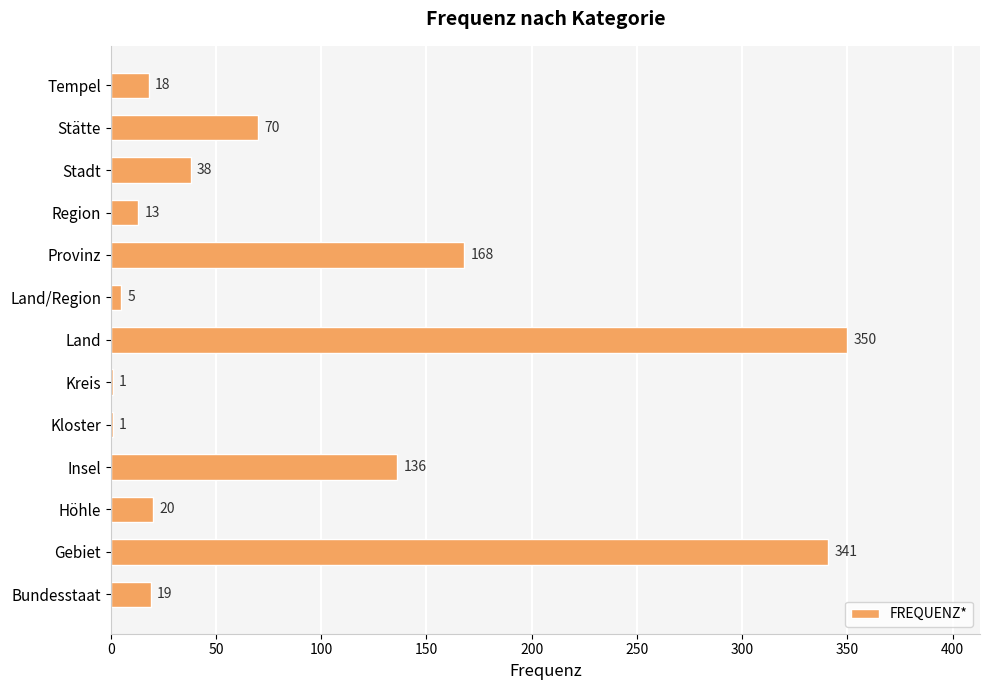

The value at Land is 350. True or false?

True